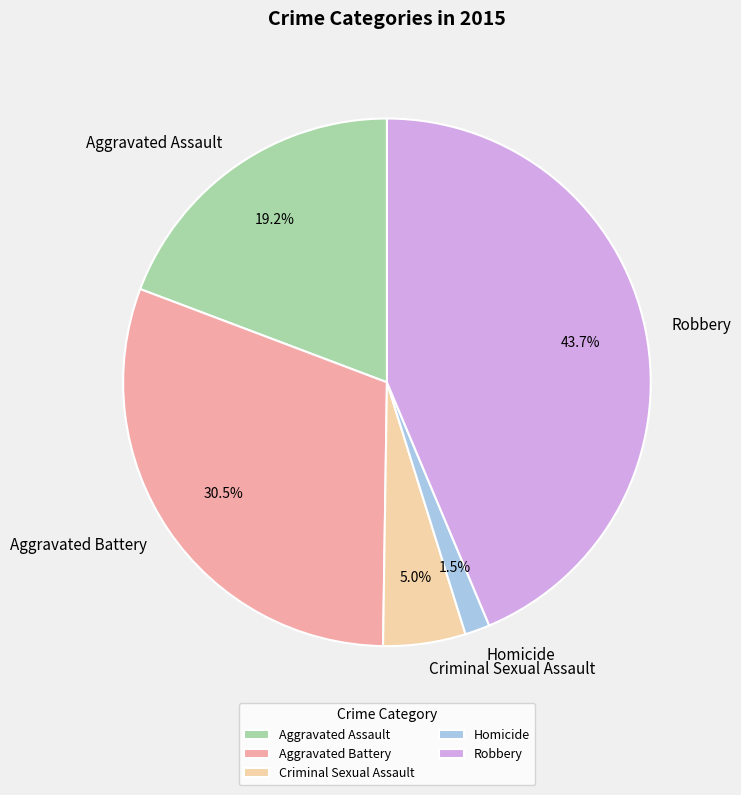

Count the number of slices in the pie.

5